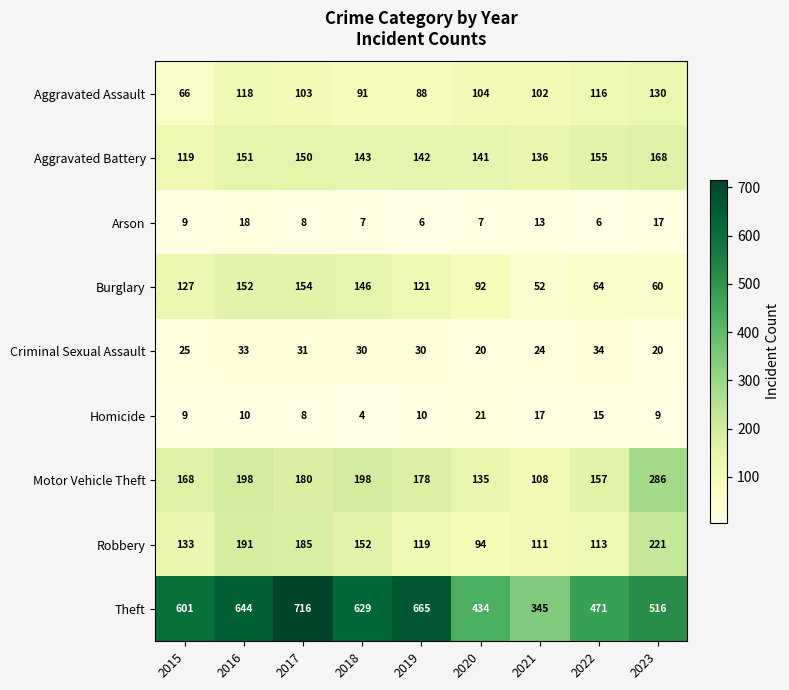

Which label corresponds to the largest value in the chart?

2017